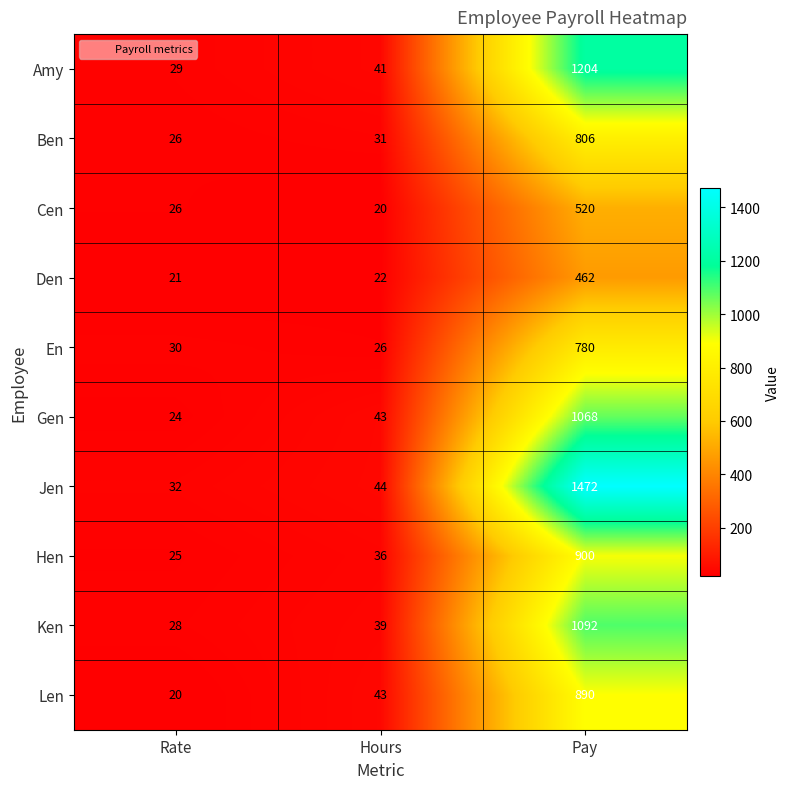

What is the difference between the maximum and minimum values in the Den series?

441